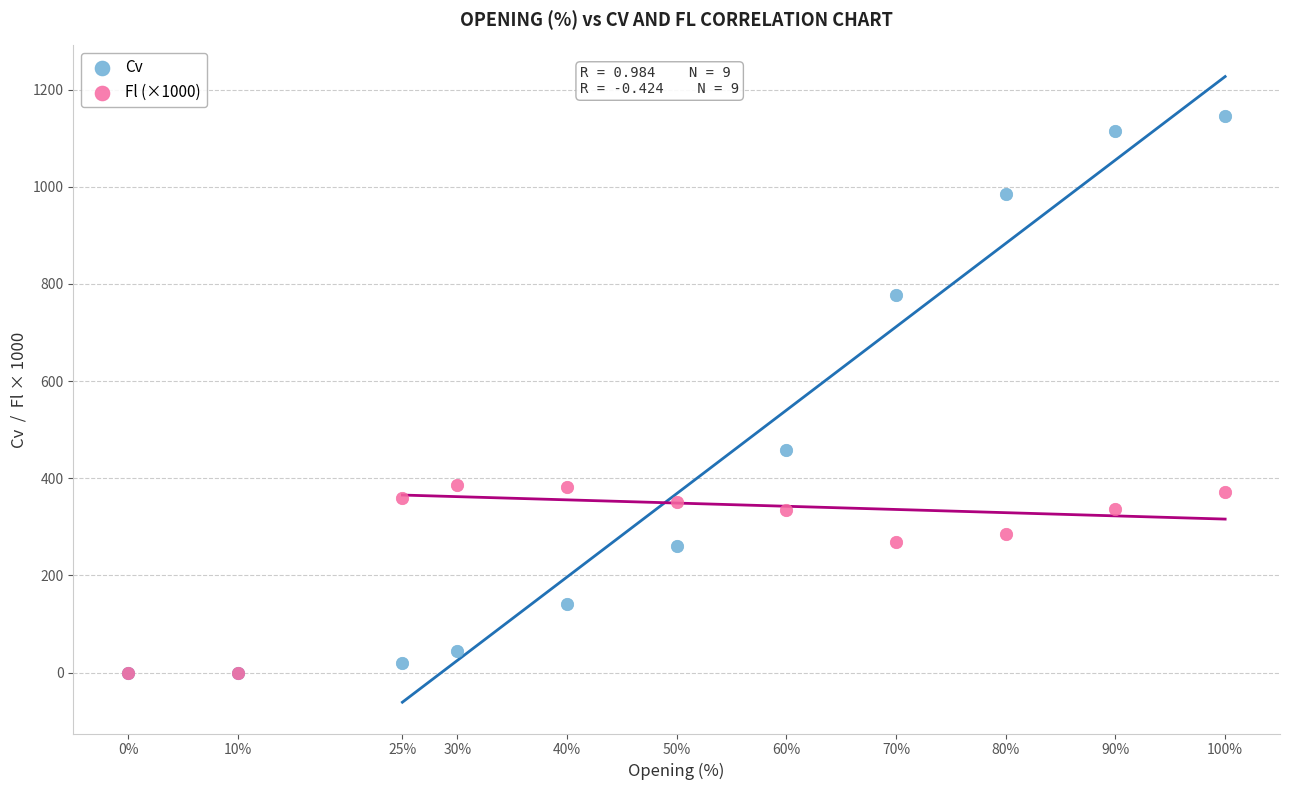

What are all the series names shown in the legend?

Cv, Fl (×1000)